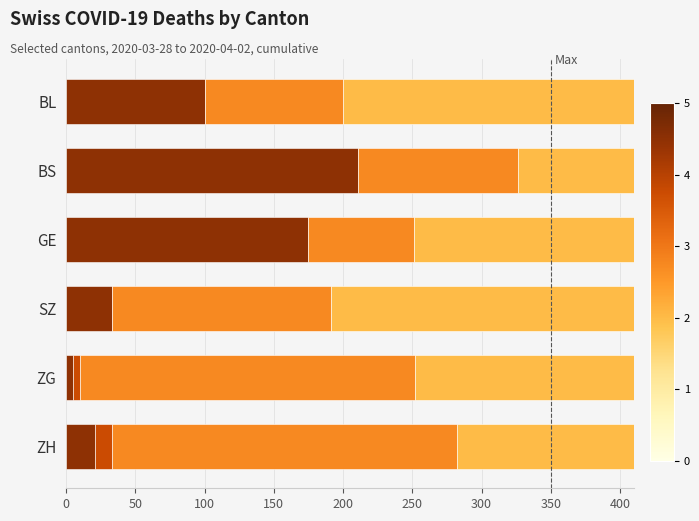

What is the value of the BS bar at the 1st from the left?

211